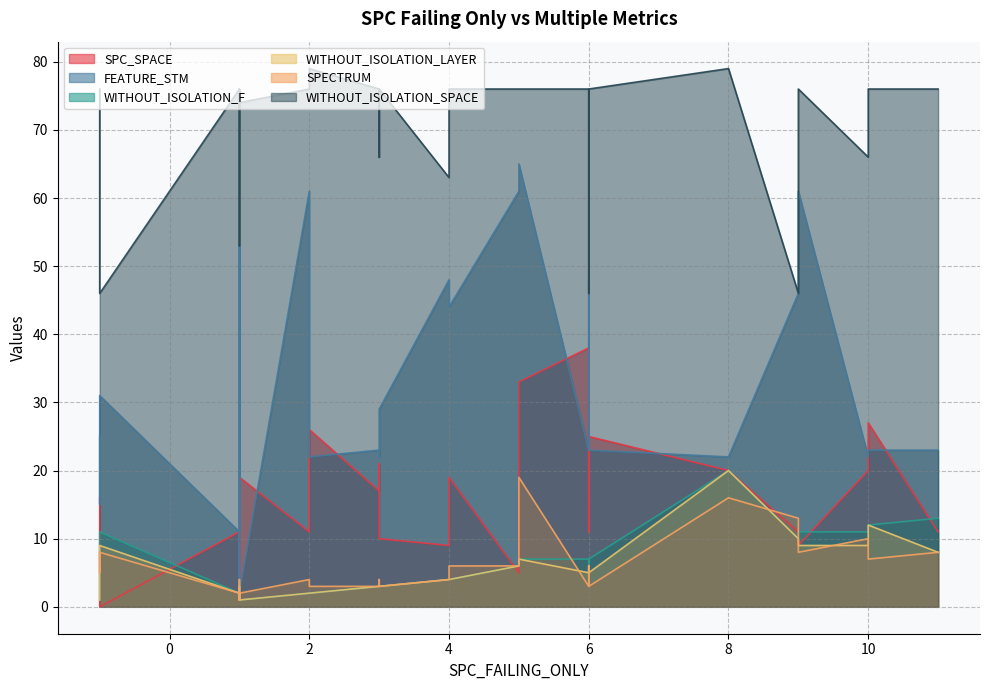

What are all the series names shown in the legend?

SPC_SPACE, FEATURE_STM, WITHOUT_ISOLATION_F, WITHOUT_ISOLATION_LAYER, SPECTRUM, WITHOUT_ISOLATION_SPACE